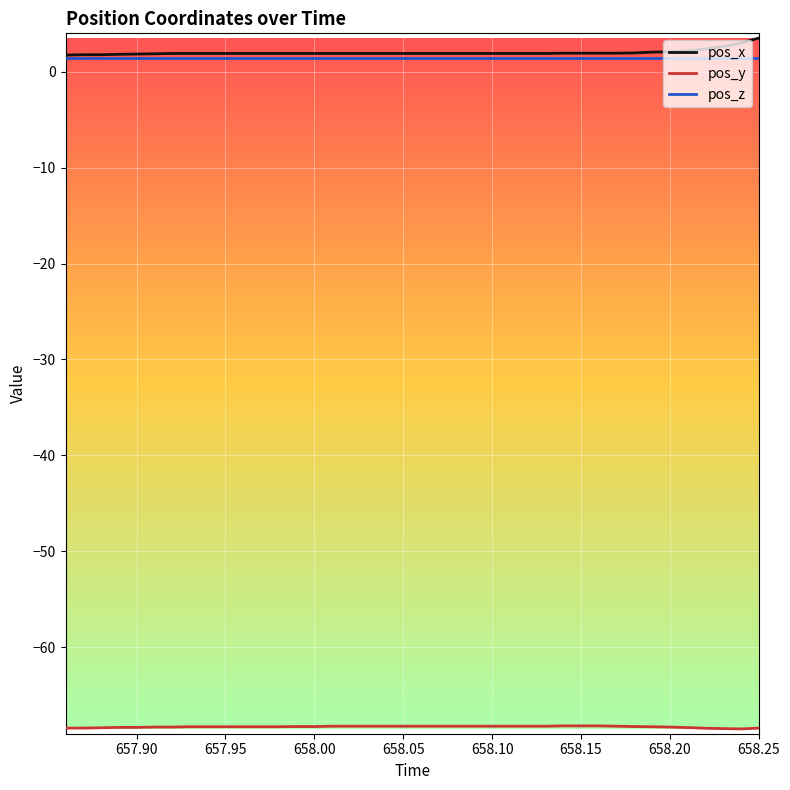

True or false: pos_y and pos_x cross at least once.

False